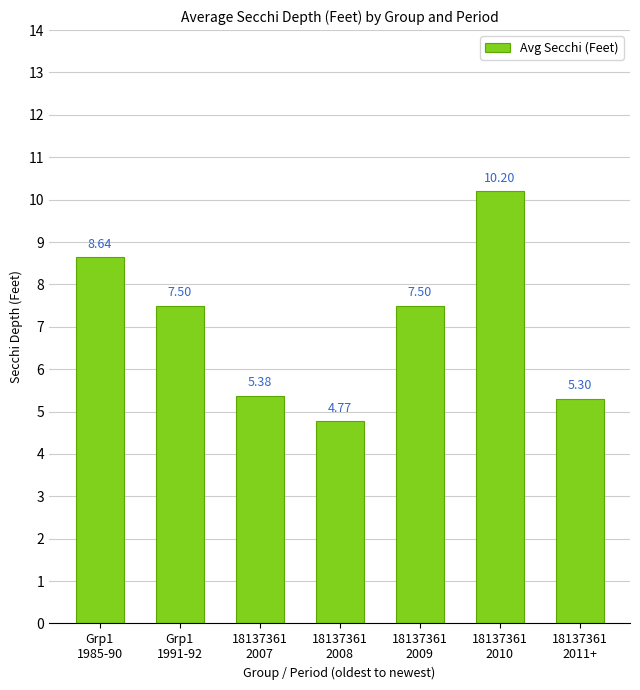

What is the maximum value shown in the chart?

10.2